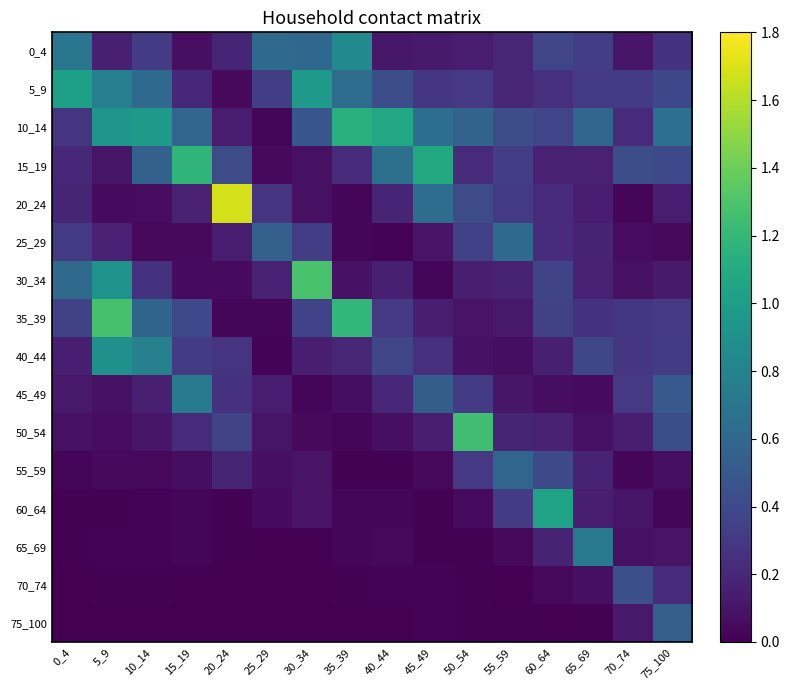

How many categories are shown in the chart?

16